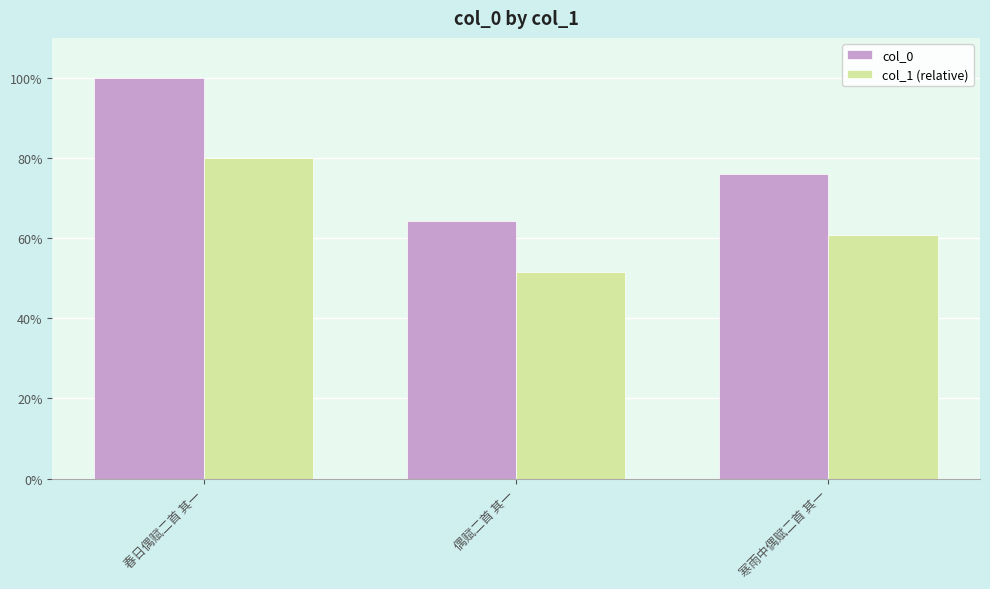

How many bars are there in total?

6